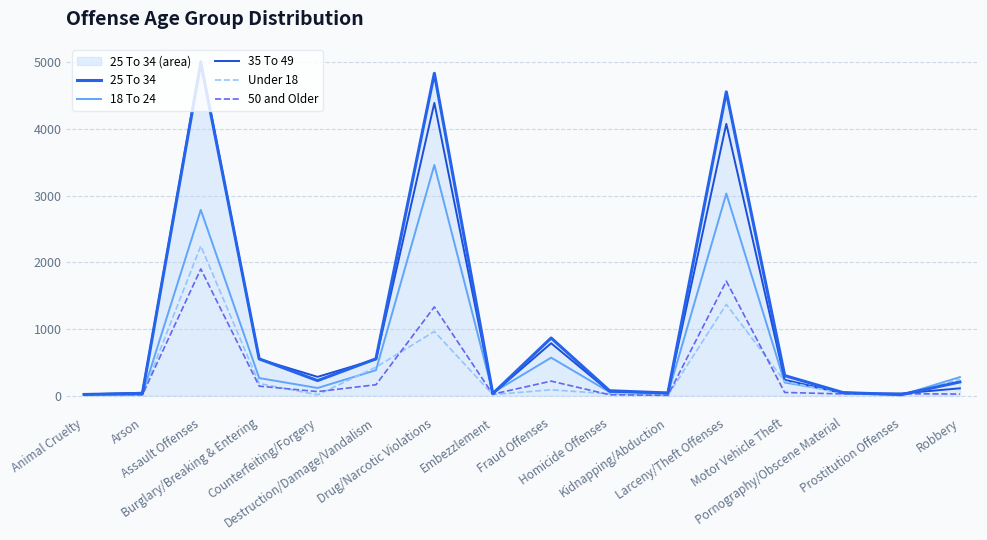

What is the difference between the highest and lowest values at Burglary/Breaking & Entering?

409